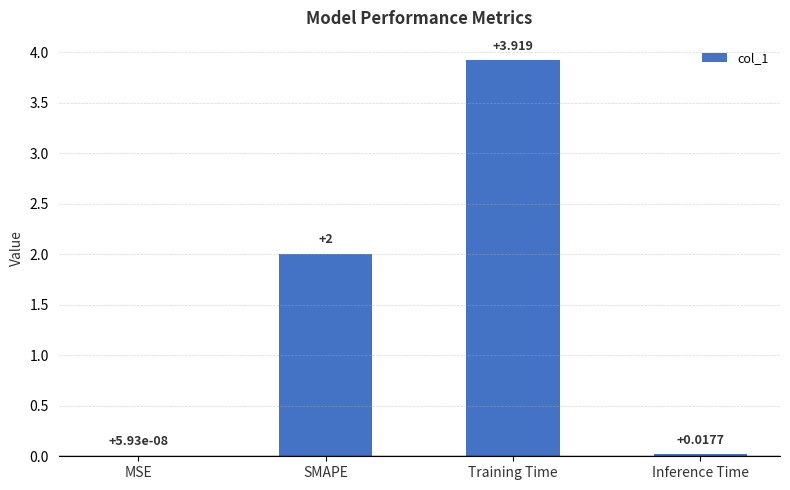

Where is the data nearest to the value 1?

Inference Time